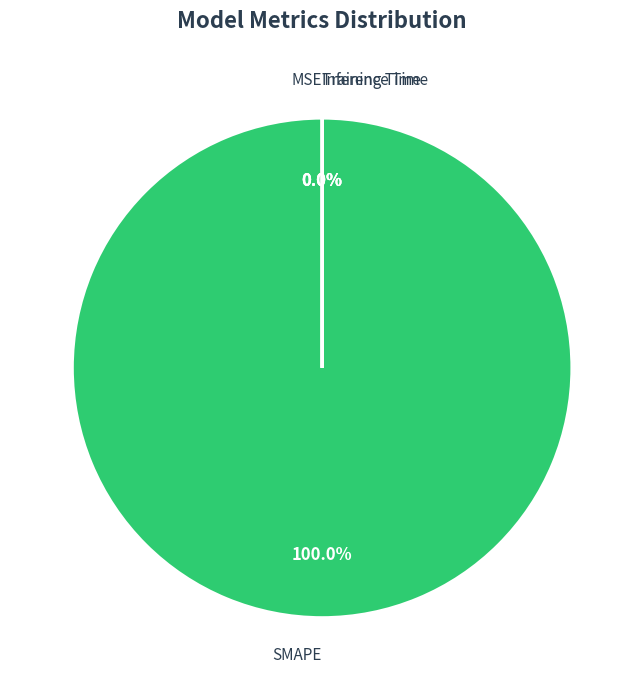

What is the largest slice in the pie chart?

SMAPE